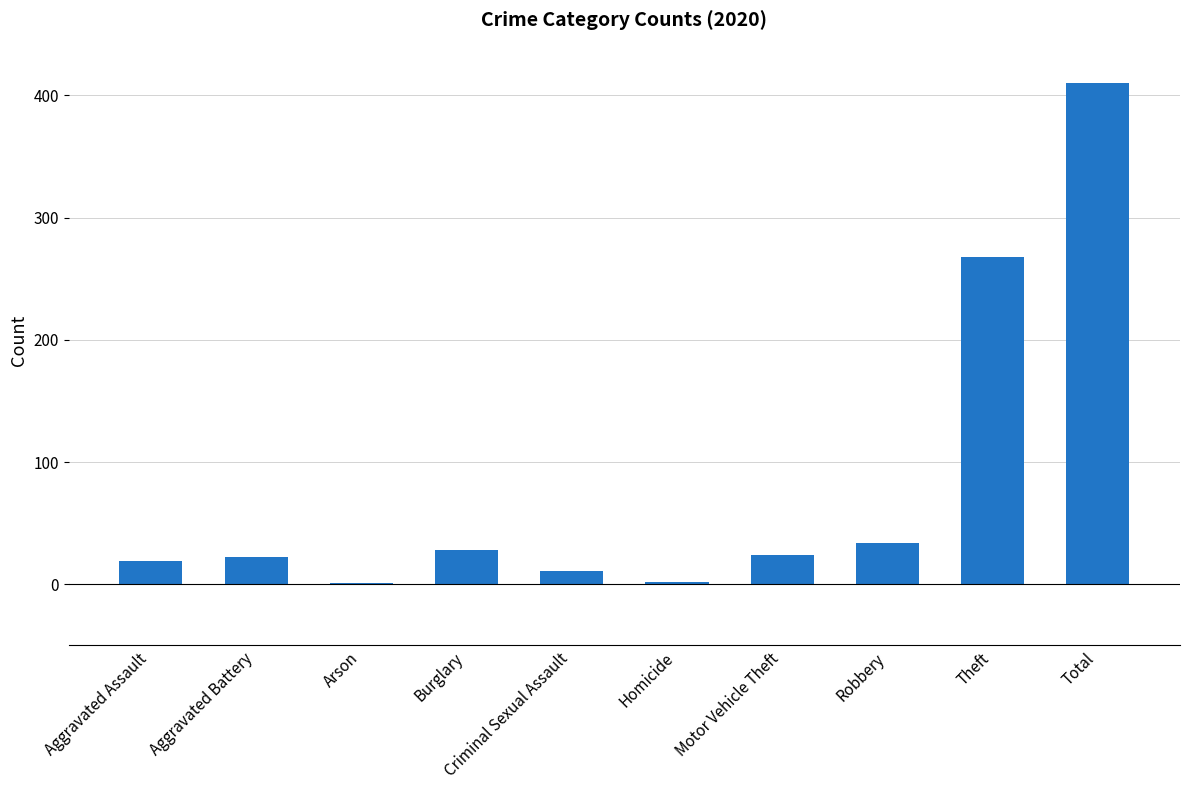

Approximately how many times larger is the value at Aggravated Battery compared to Aggravated Assault?

1.2